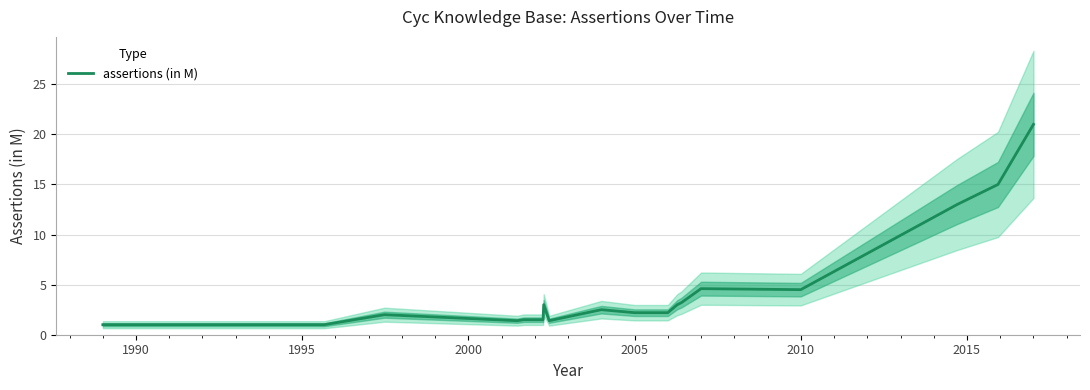

What is the highest value of the assertions (in M) series?

21.0